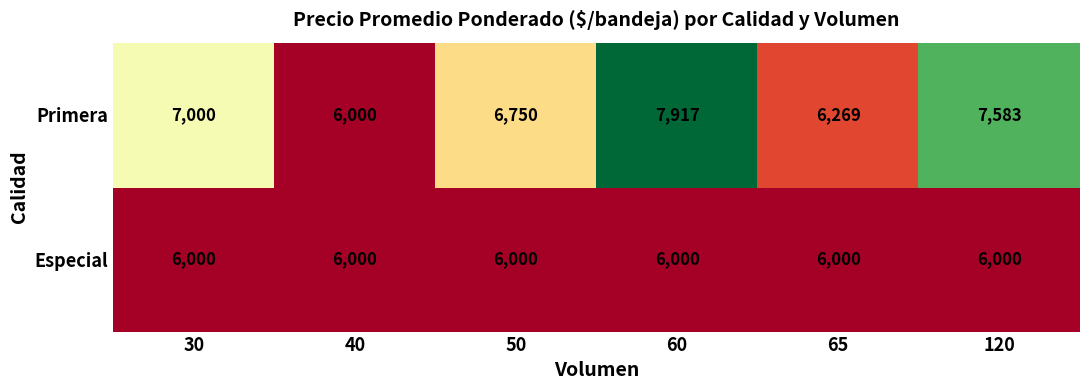

Rank the series by their average value, from lowest to highest.

Especial, Primera